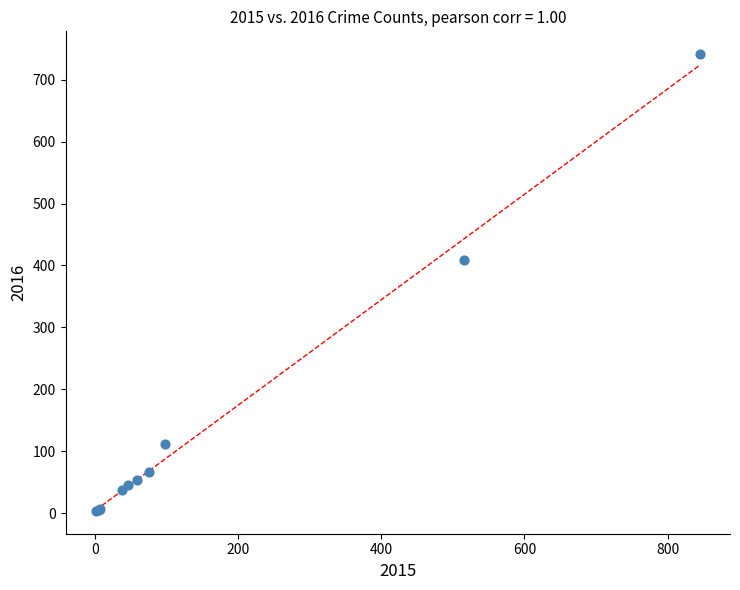

What Y value in the scatter plot is closest to 372?

409